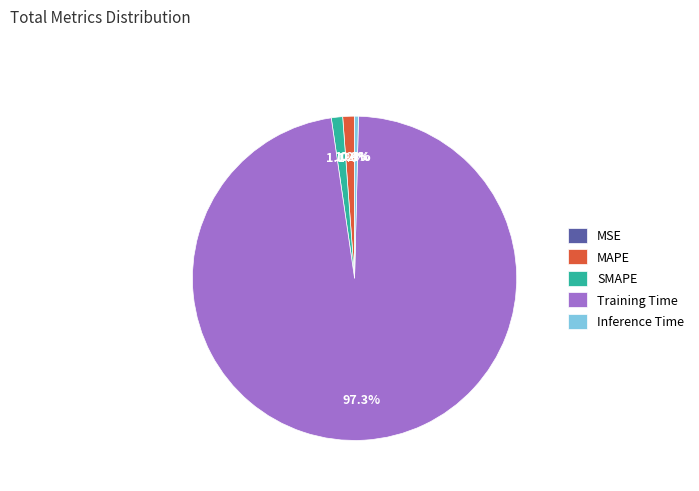

What portion of the pie excludes SMAPE?

98.9%